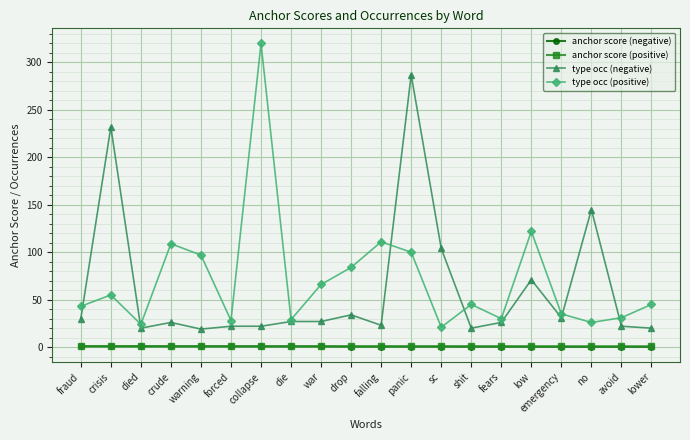

At how many categories does at least one series exceed 204?

3